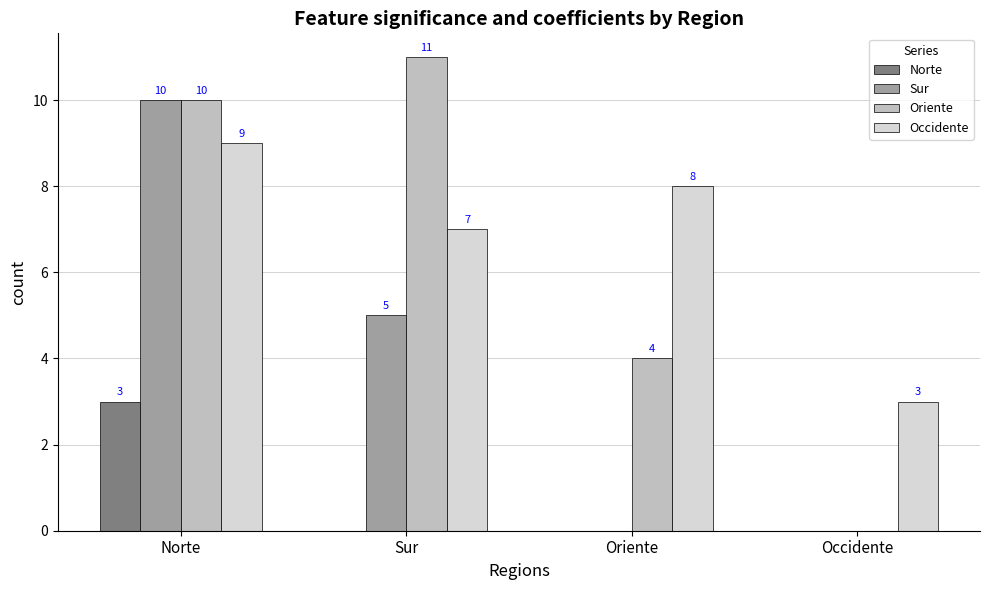

At which label is Oriente closest to 5?

Oriente